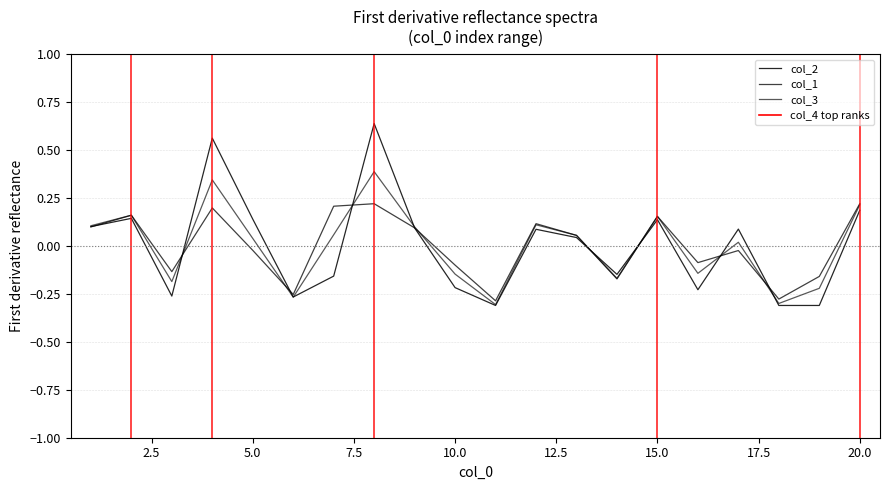

In col_1, how many points are higher than both neighbors (excluding endpoints)?

6